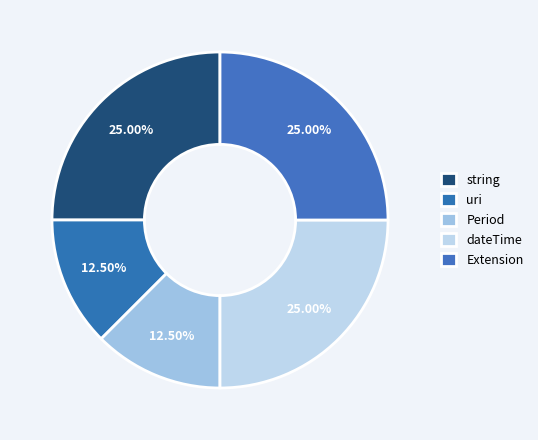

How many segments does this pie chart have?

5